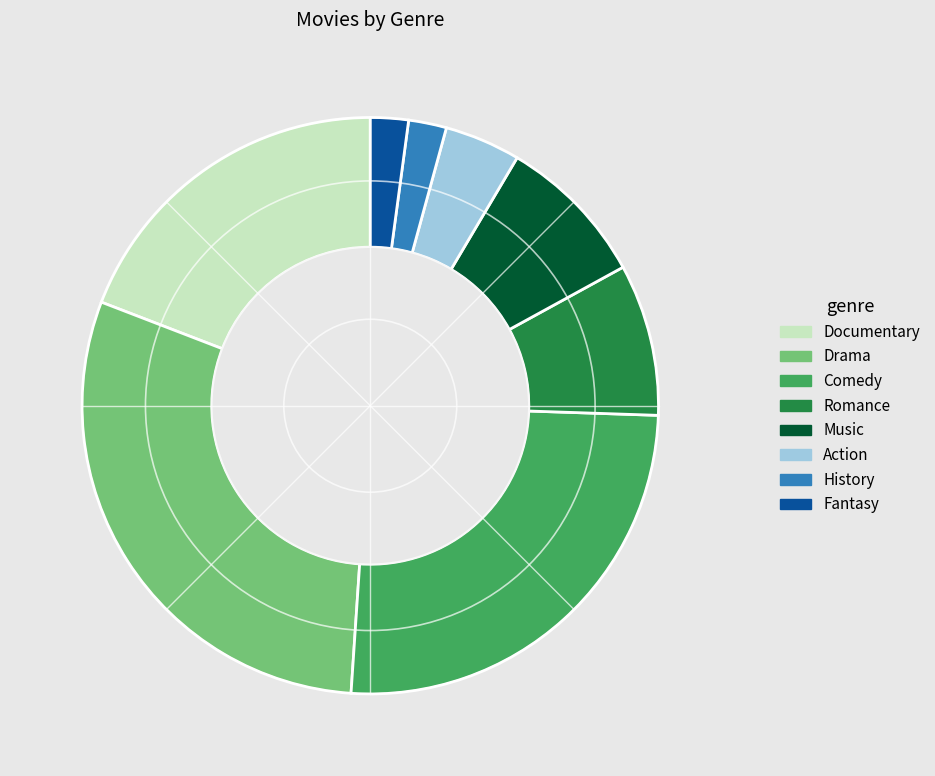

Which category has the biggest portion of the pie?

Drama